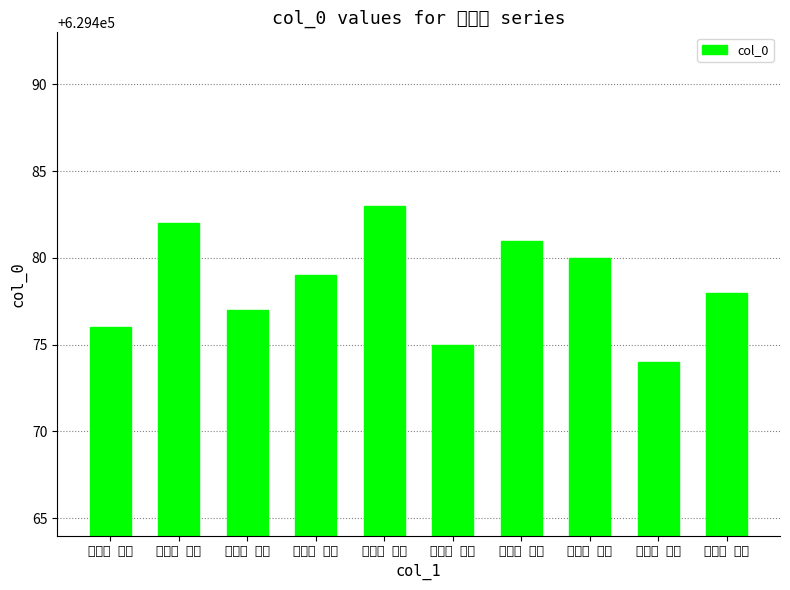

What is the maximum value shown in the chart?

629483